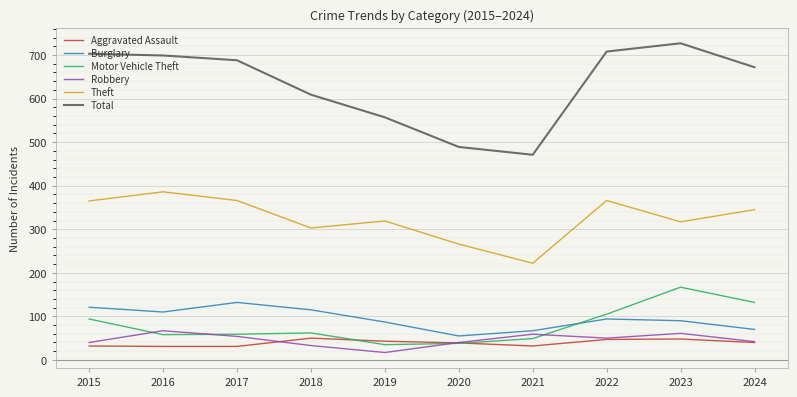

What is the difference between the maximum and minimum values in the Burglary series?

77